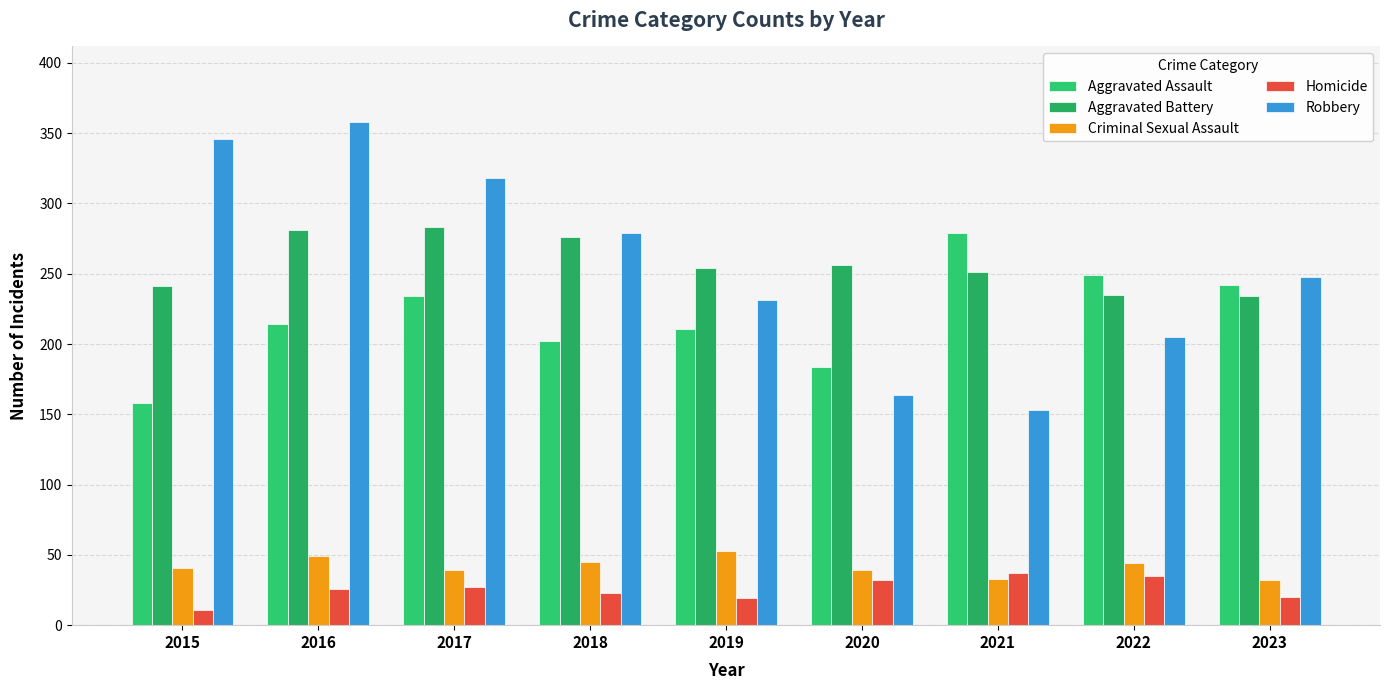

What is the value of the Aggravated Battery bar at the 4th from the left?

276